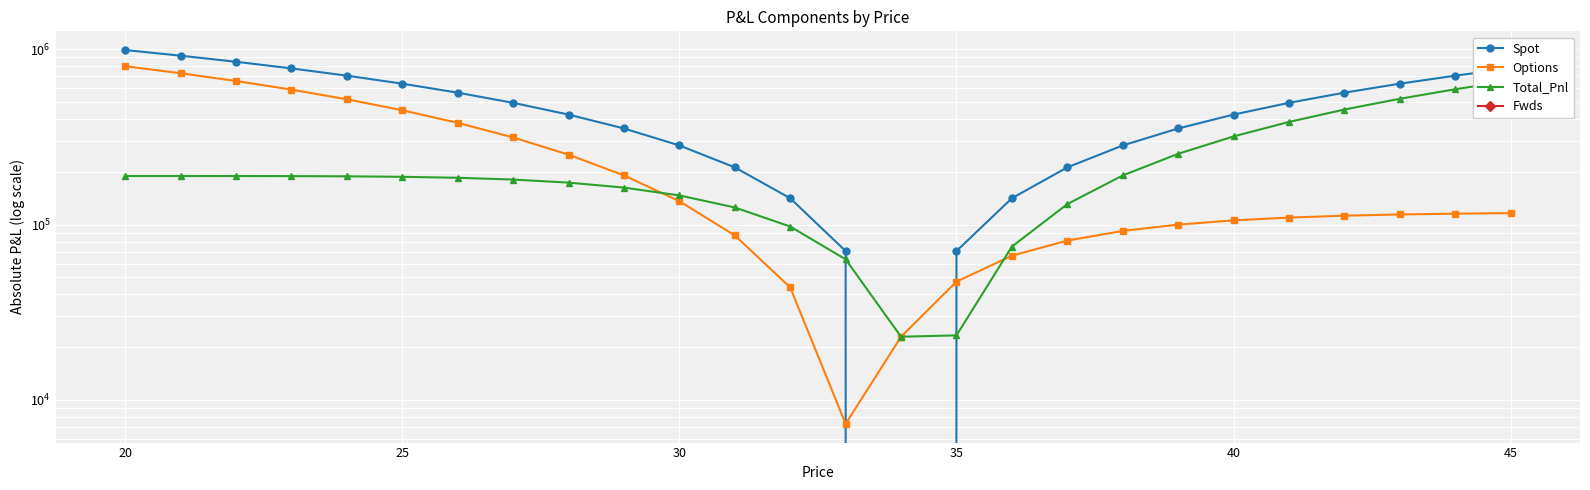

Does the chart display data point markers on the line(s)?

Yes